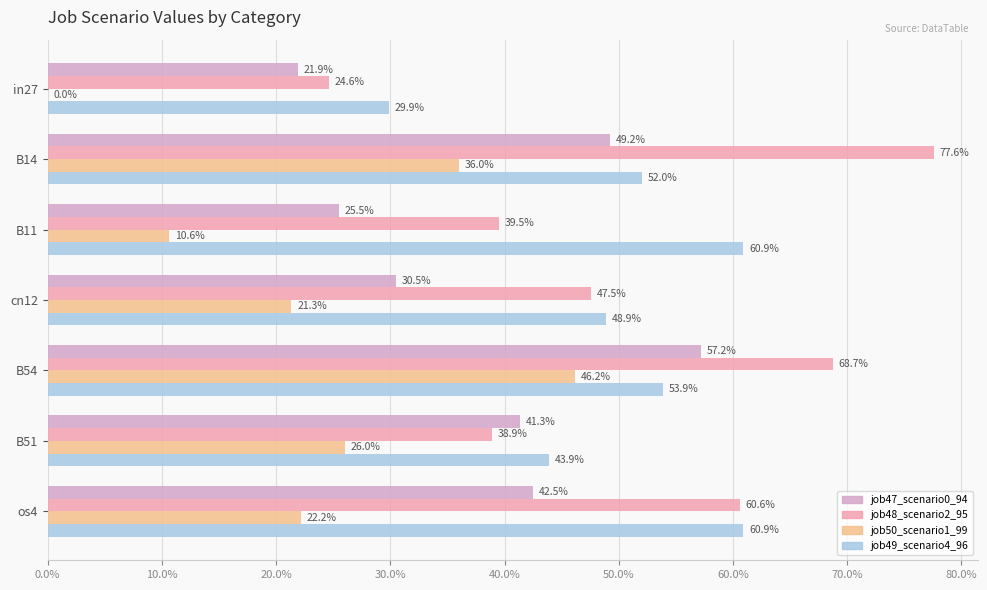

What are all the series names shown in the legend?

job47_scenario0_94, job48_scenario2_95, job50_scenario1_99, job49_scenario4_96